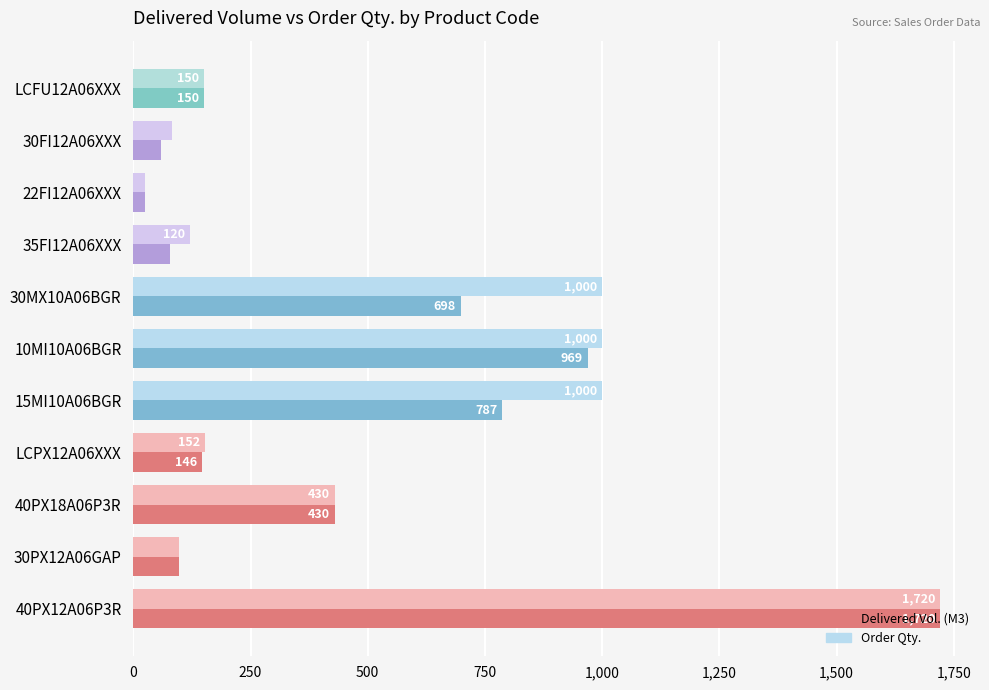

What is the minimum value shown in the chart?

24.0